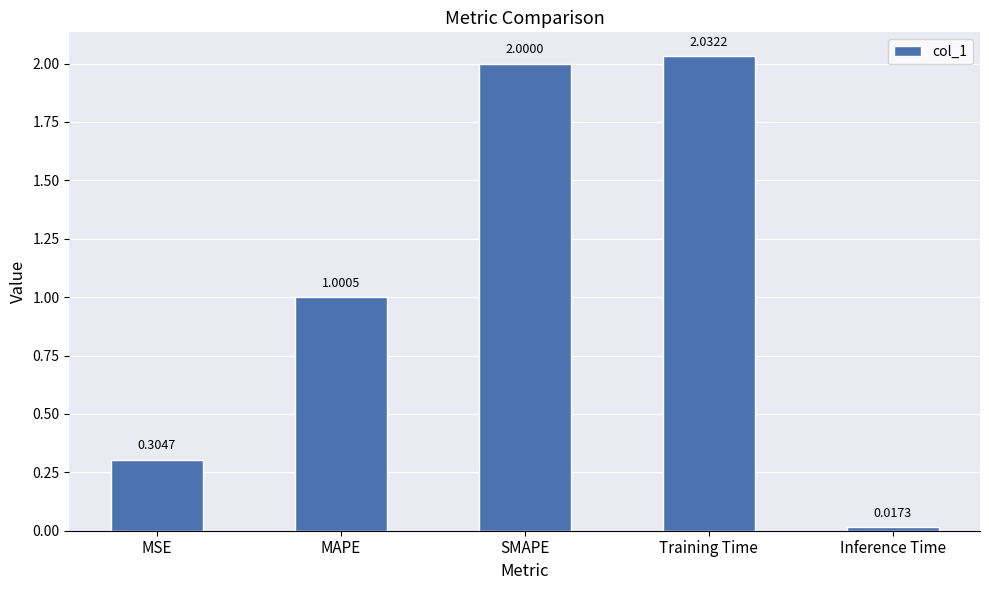

What is the label of the 4th bar from the left?

Training Time